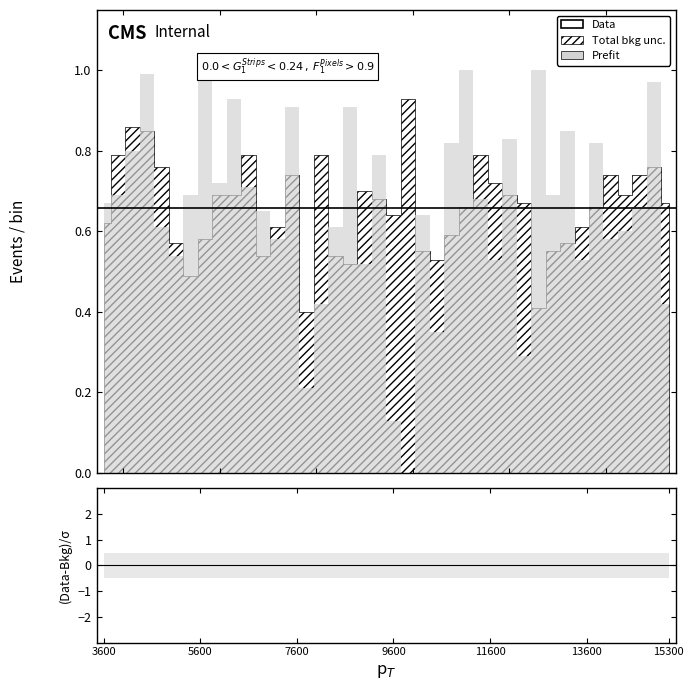

Reading left to right, extract all data points from this chart.

col_1: 3600.1=0.7	3900.1=0.7	4200.1=0.8	4500.1=1.0	4800.1=0.6	5100.1=0.5	5400.1=0.7	5700.1=1.0	6000.1=0.7	6300.1=0.9	6600.1=0.7	6900.1=0.7	7200.1=0.6	7500.1=0.9	7800.1=0.2	8100.1=0.4	8400.1=0.6	8700.1=0.9	9000.1=0.5	9300.1=0.8	9600.1=0.1	9900.1=0.0	10200.1=0.6	10500.1=0.3	10800.1=0.8	11100.1=1.0	11400.1=0.7	11700.1=0.5	12000.1=0.8	12300.1=0.3	12600.1=1.0	12900.1=0.7	13200.1=0.8	13500.1=0.5	13800.1=0.8	14100.1=0.6	14400.1=0.6	14700.1=0.7	15000.1=1.0	15300.1=0.4
col_2: 3600.1=0.6	3900.1=0.8	4200.1=0.9	4500.1=0.8	4800.1=0.8	5100.1=0.6	5400.1=0.5	5700.1=0.6	6000.1=0.7	6300.1=0.7	6600.1=0.8	6900.1=0.5	7200.1=0.6	7500.1=0.7	7800.1=0.4	8100.1=0.8	8400.1=0.5	8700.1=0.5	9000.1=0.7	9300.1=0.7	9600.1=0.6	9900.1=0.9	10200.1=0.6	10500.1=0.5	10800.1=0.6	11100.1=0.7	11400.1=0.8	11700.1=0.7	12000.1=0.7	12300.1=0.7	12600.1=0.4	12900.1=0.6	13200.1=0.6	13500.1=0.6	13800.1=0.7	14100.1=0.7	14400.1=0.7	14700.1=0.7	15000.1=0.8	15300.1=0.7